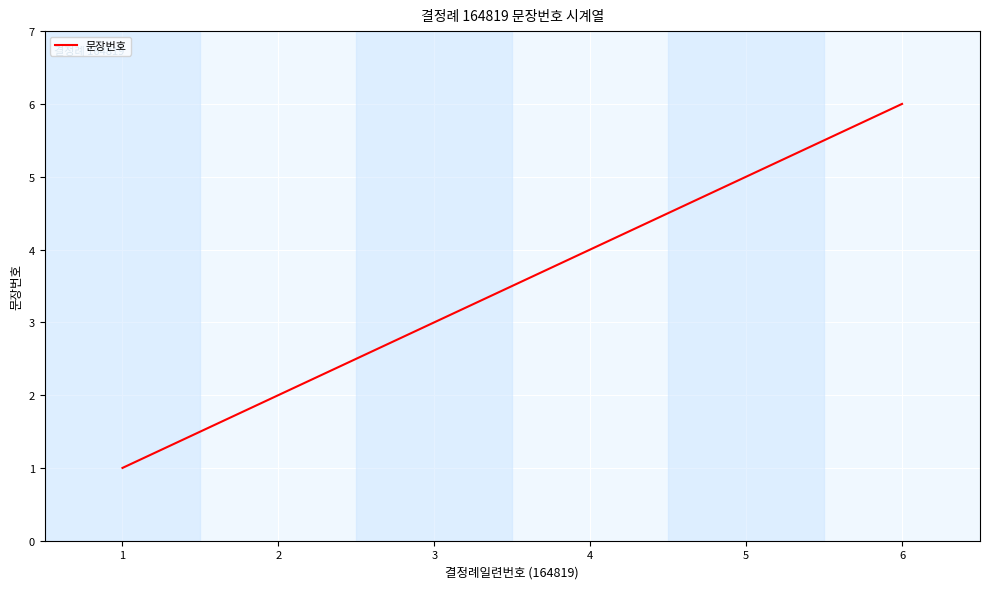

What is the difference between the maximum and minimum values?

5